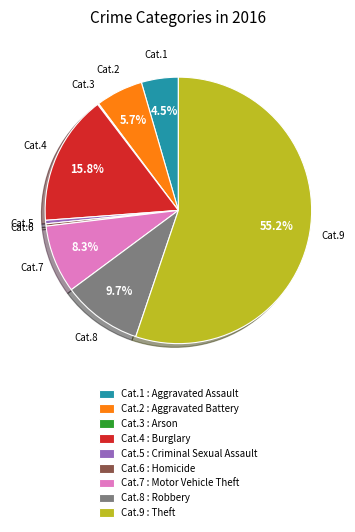

Which category has the biggest portion of the pie?

Cat.9 : Theft